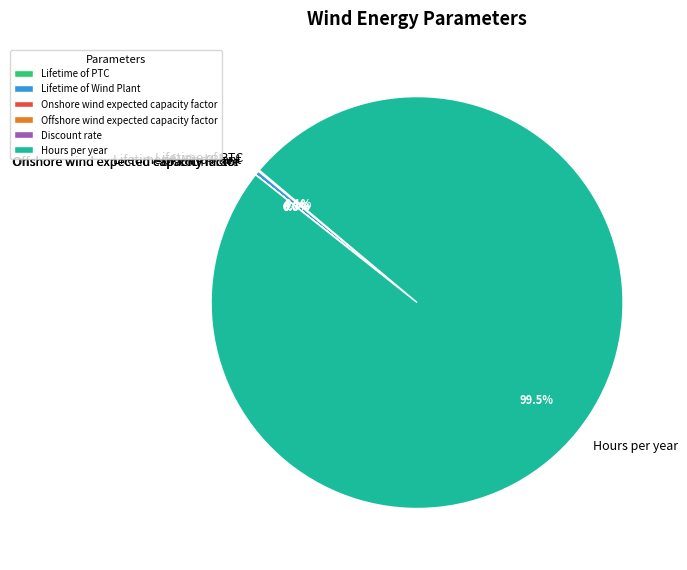

Which slice is the largest?

Hours per year